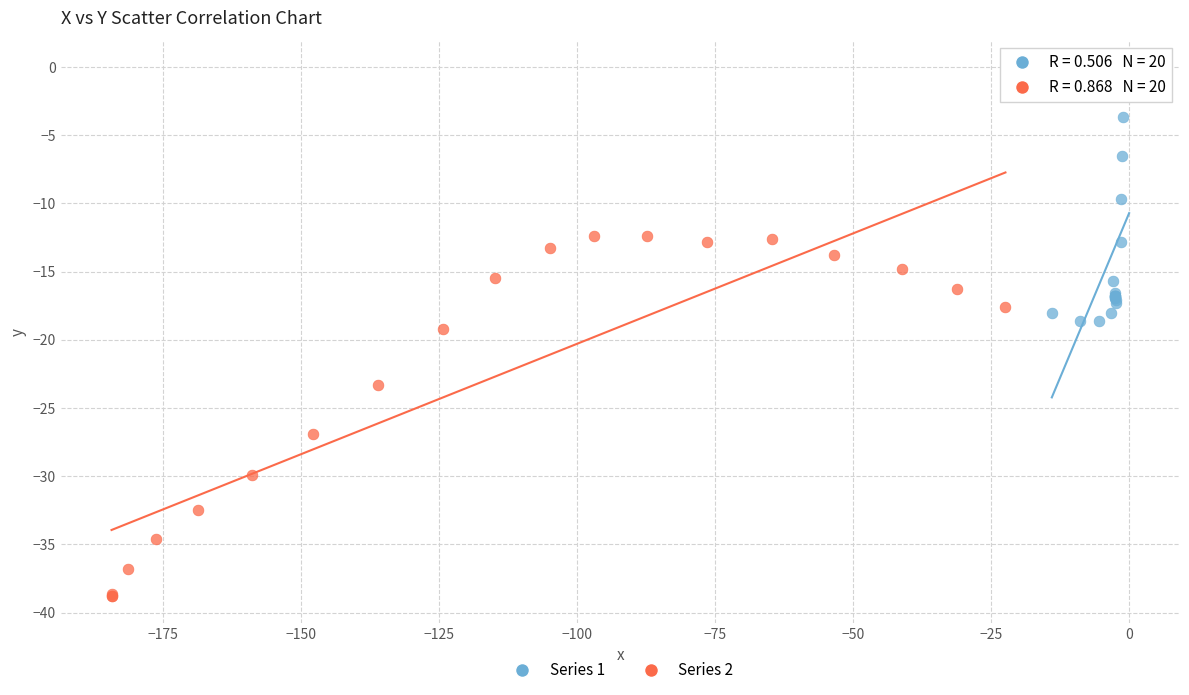

What are all the series names shown in the legend?

Series 1, Series 2